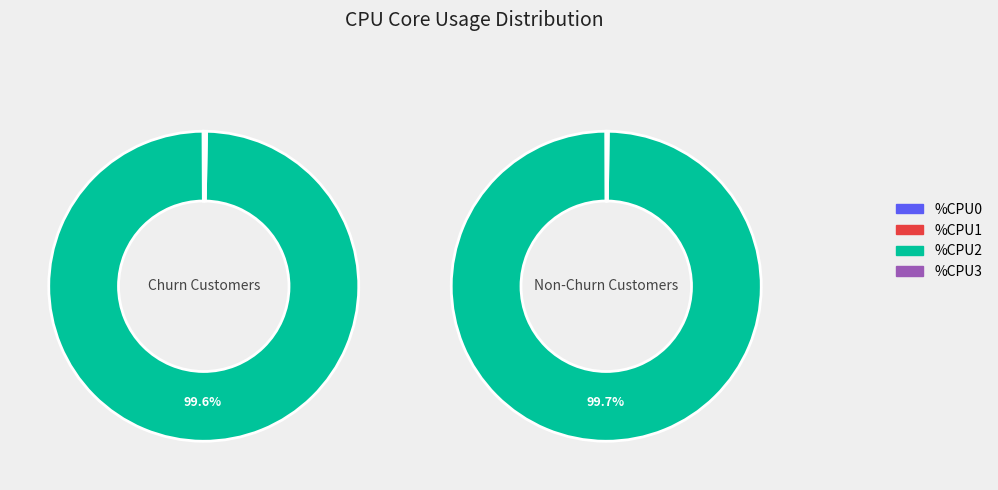

What is the smallest slice in the pie chart?

%CPU0